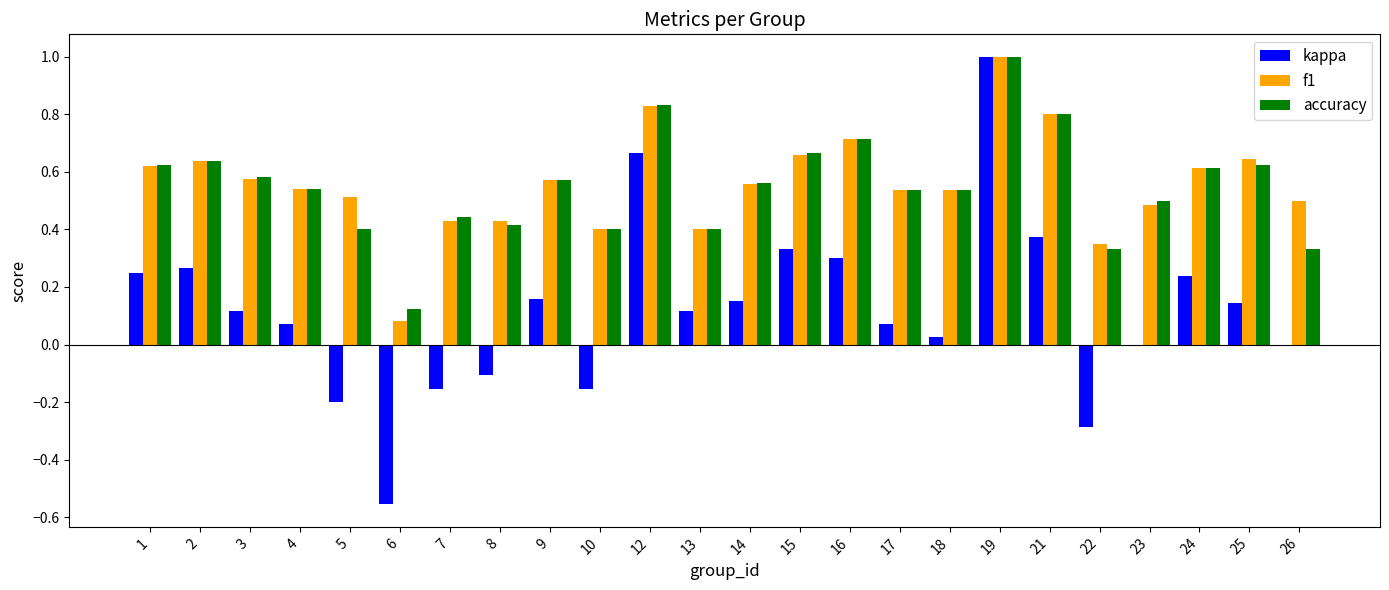

What is the total value across all series at 18?

1.1